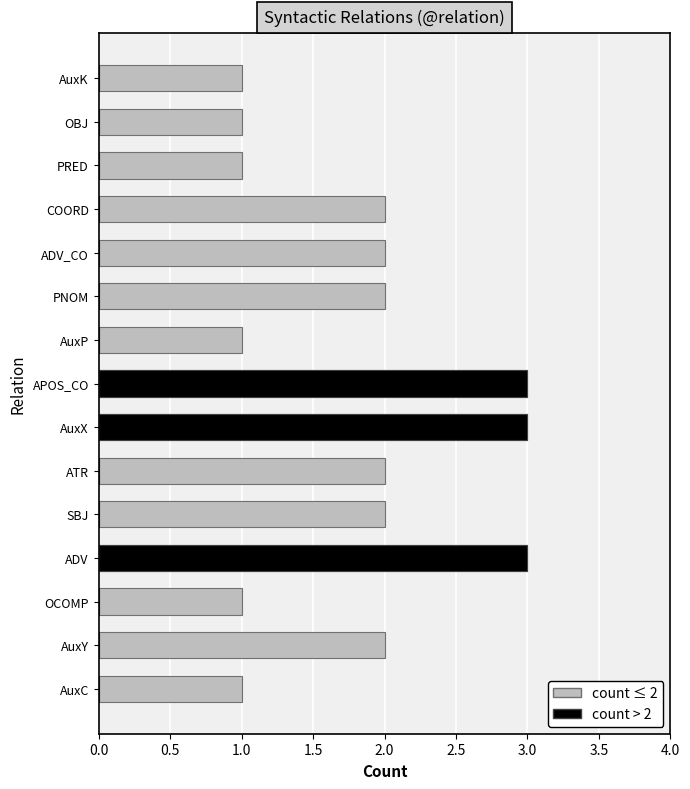

How many categories are shown in the chart?

15